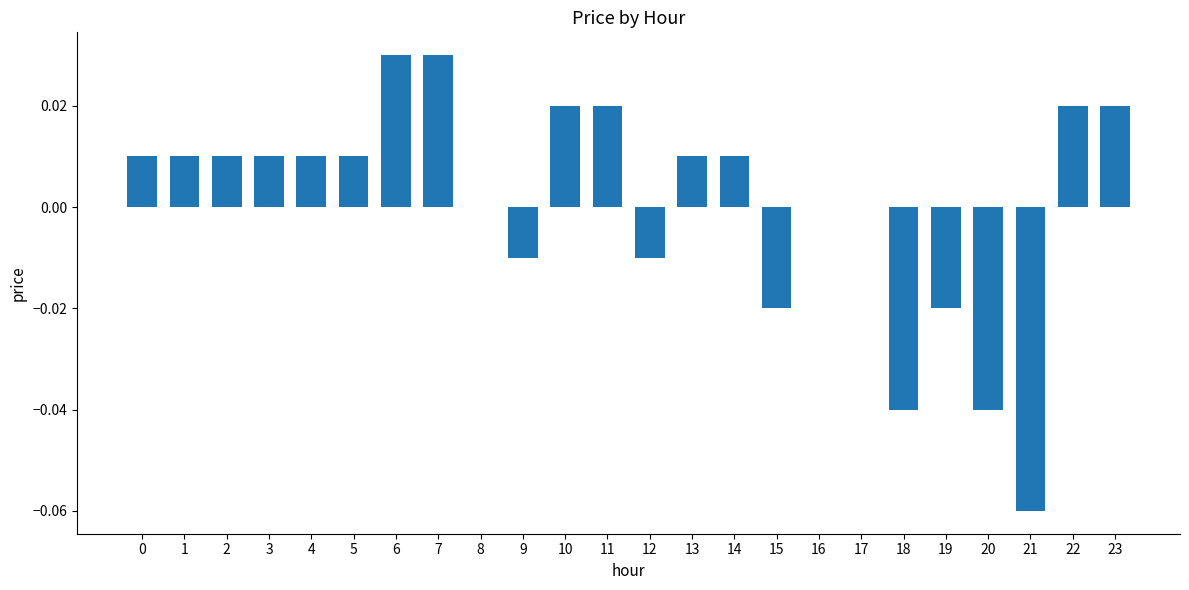

Between 1 and 22, which is larger?

22